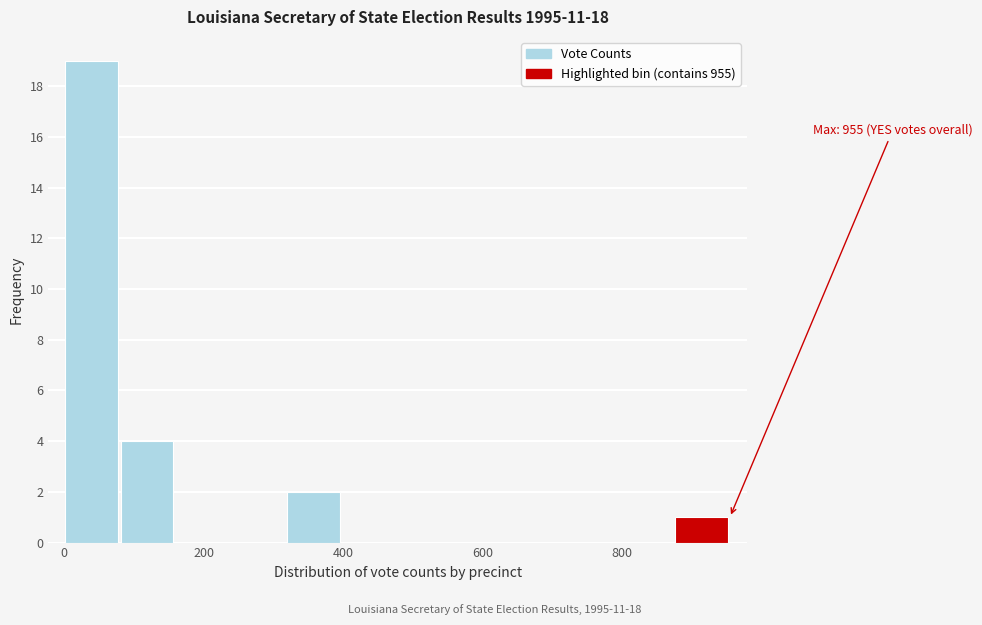

Around what value on the x-axis is the tallest bar? Give the approximate position of its centre, as read against the axis.

40